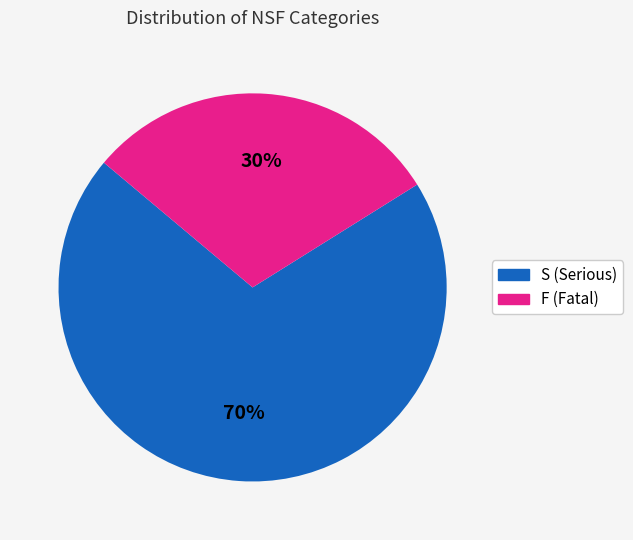

Is it true that F (Fatal) is 45% of the pie?

False